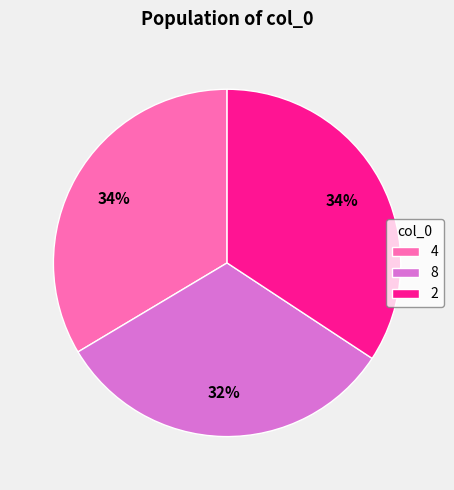

To the nearest percent, what is the combined percentage of 8 and 2?

66%